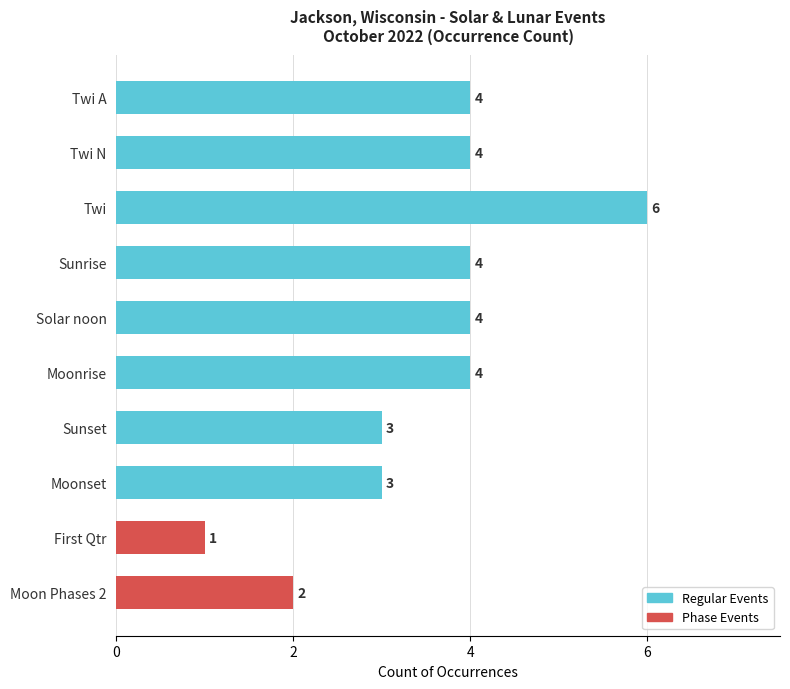

The value at Moon Phases 2 is 2. True or false?

True